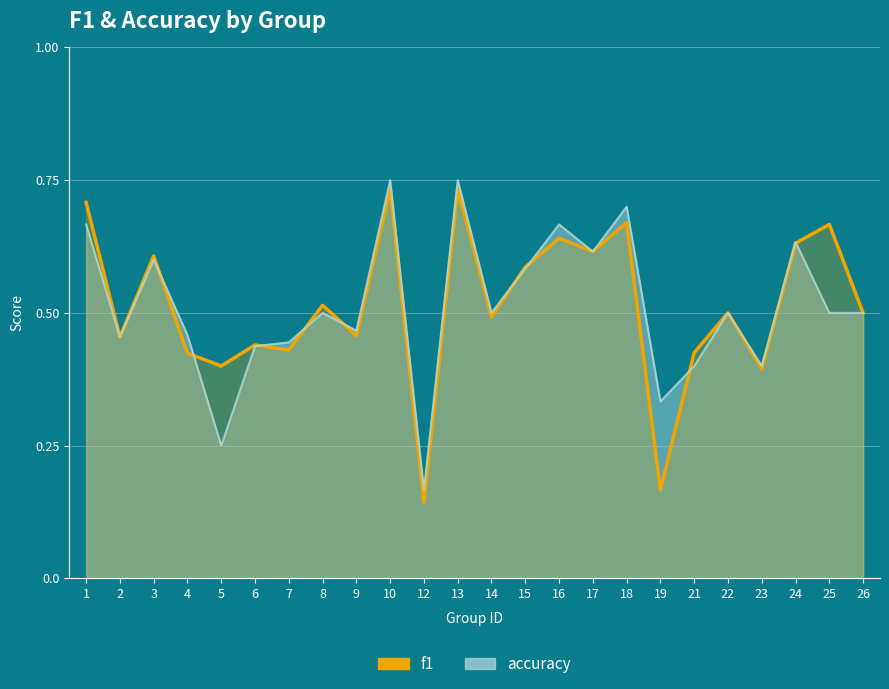

Reading right to left, list all the values displayed in this chart.

f1: 0.5	0.7	0.6	0.4	0.5	0.4	0.2	0.7	0.6	0.6	0.6	0.5	0.7	0.1	0.7	0.5	0.5	0.4	0.4	0.4	0.4	0.6	0.5	0.7
accuracy: 0.5	0.5	0.6	0.4	0.5	0.4	0.3	0.7	0.6	0.7	0.6	0.5	0.8	0.2	0.8	0.5	0.5	0.4	0.4	0.2	0.5	0.6	0.5	0.7